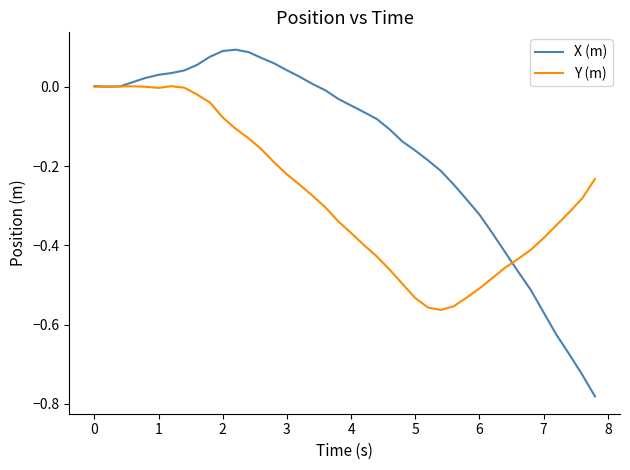

Rank the series by their average value, from lowest to highest.

Y (m), X (m)